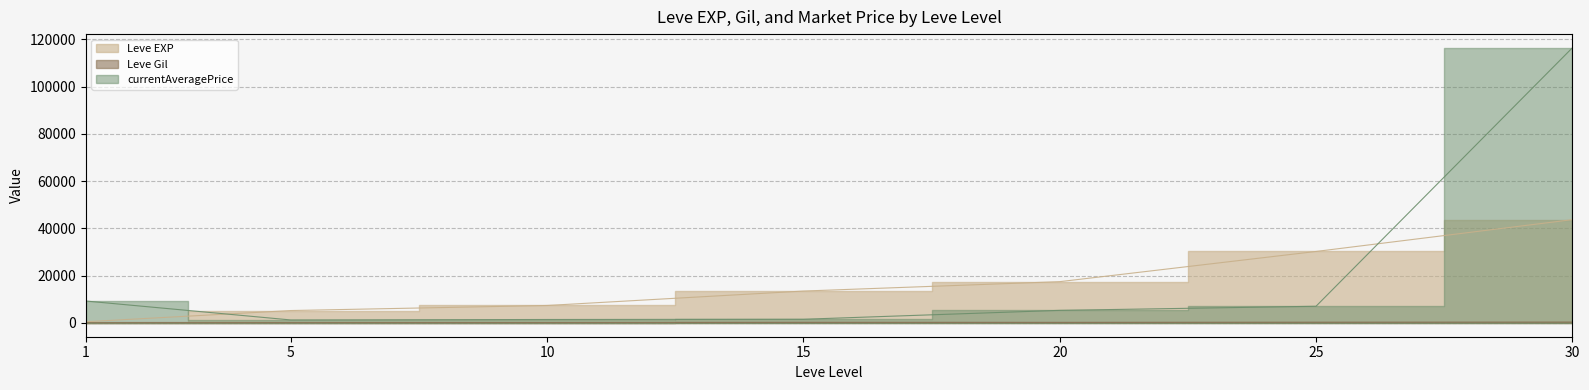

Between 1 and 5, which is larger?

5